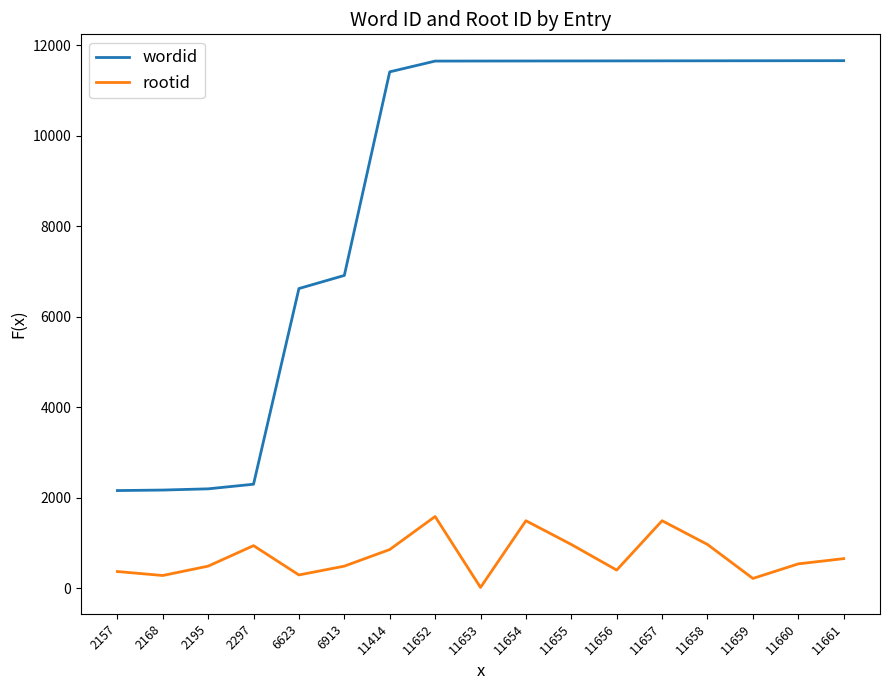

At 11658, list the series in order from largest to smallest.

wordid, rootid